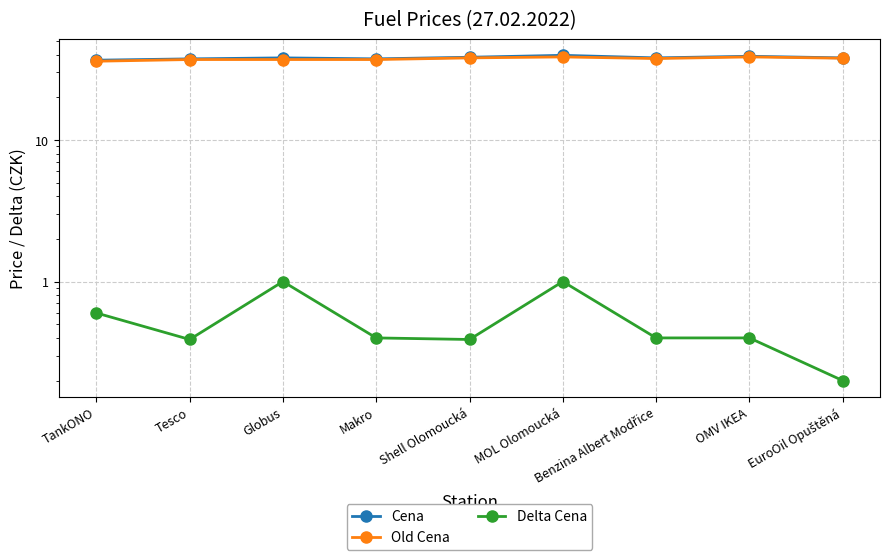

How many interior local valleys does the Delta Cena series have?

2